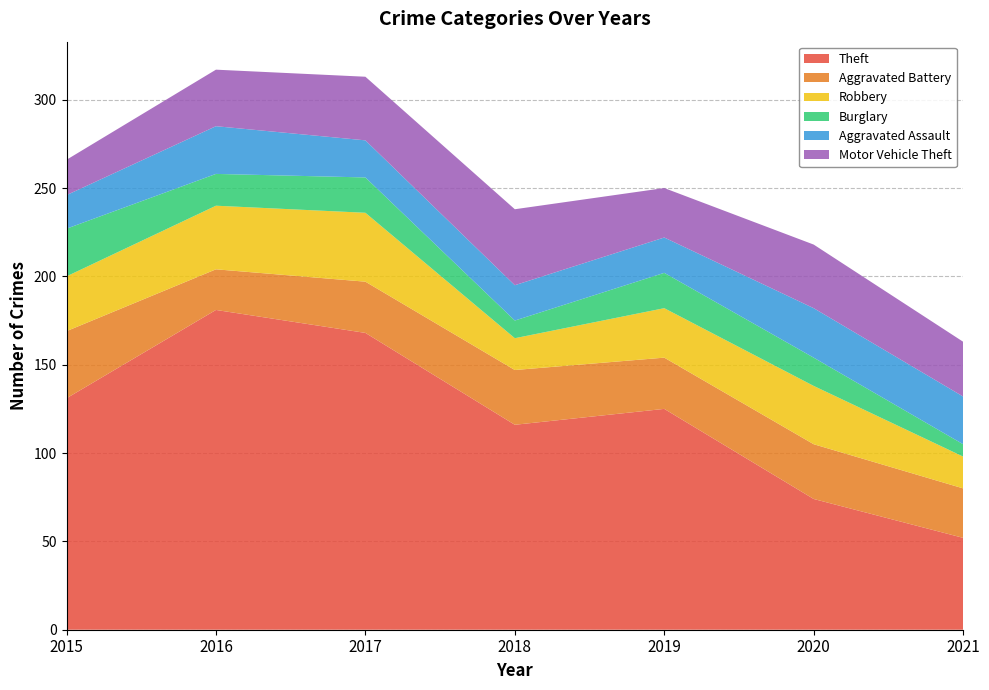

Reading right to left, list all the values displayed in this chart.

Theft: 52	74	125	116	168	181	131
Aggravated Battery: 28	31	29	31	29	23	38
Robbery: 18	33	28	18	39	36	31
Burglary: 7	16	20	10	20	18	27
Aggravated Assault: 27	28	20	20	21	27	19
Motor Vehicle Theft: 31	36	28	43	36	32	20